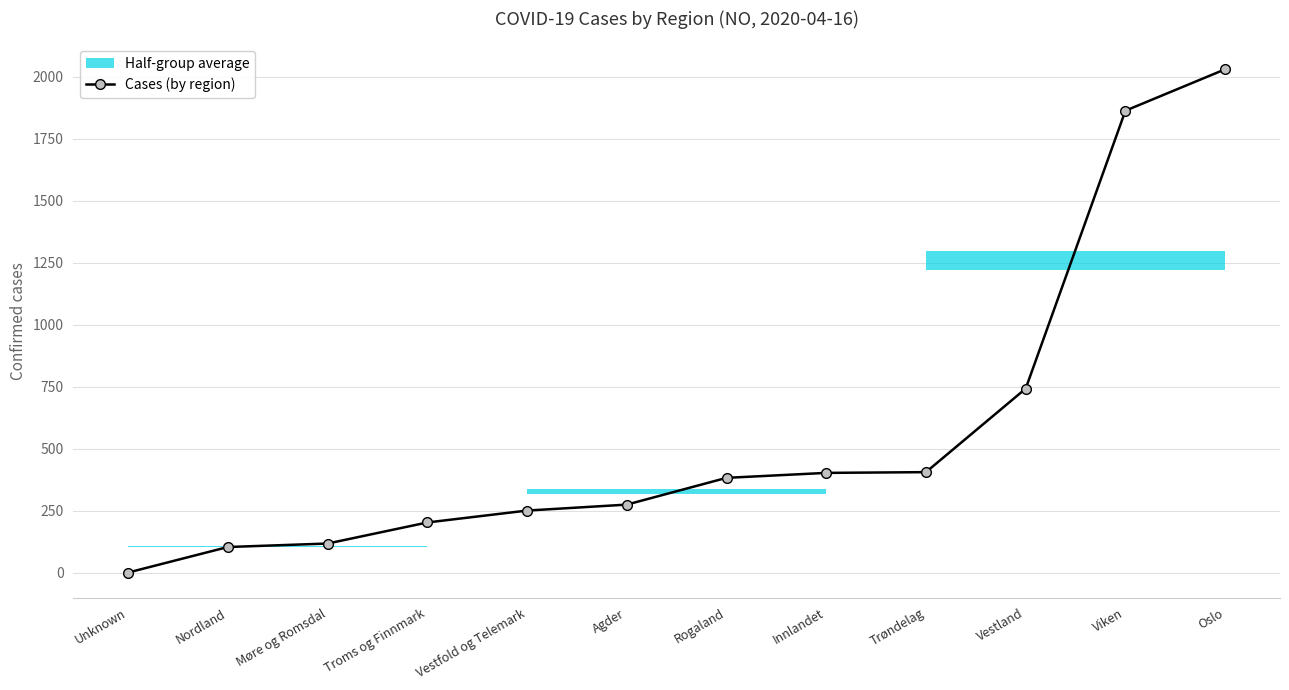

Is it true that the value at Vestfold og Telemark is 331?

False